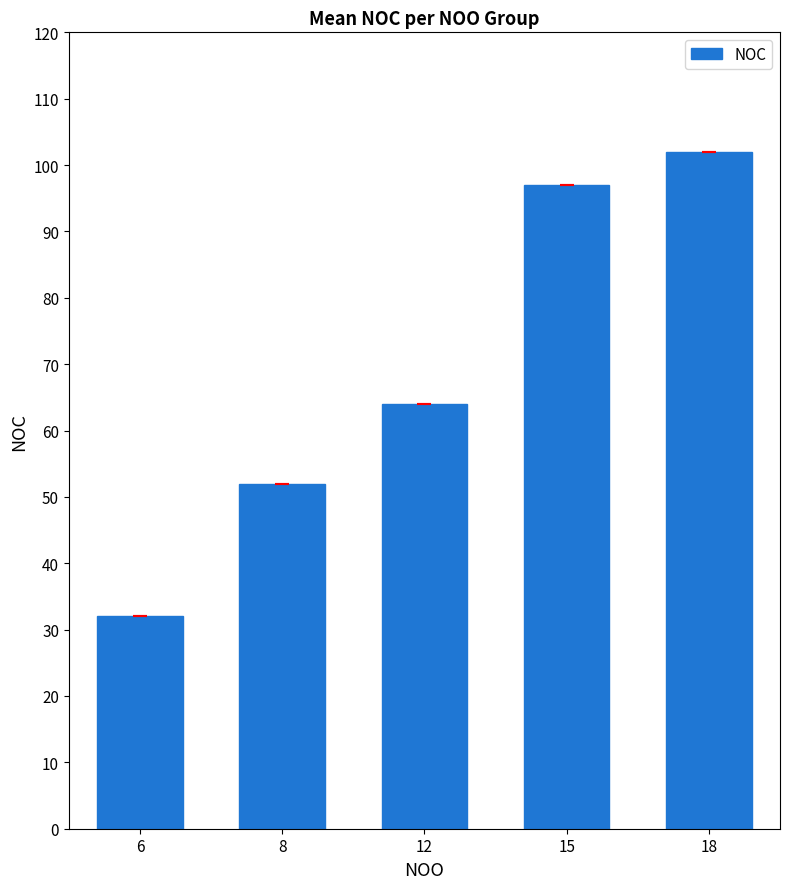

What is the smallest value displayed?

32